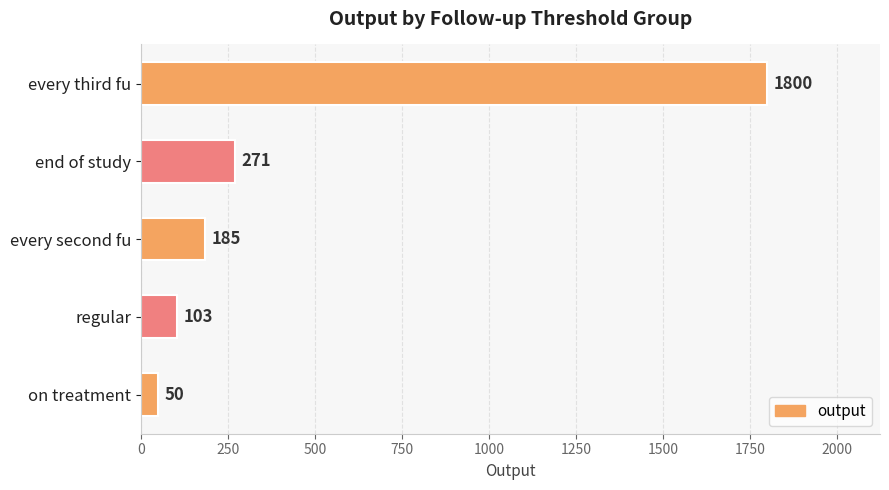

The chart shows a value of 103 at regular. True or false?

True